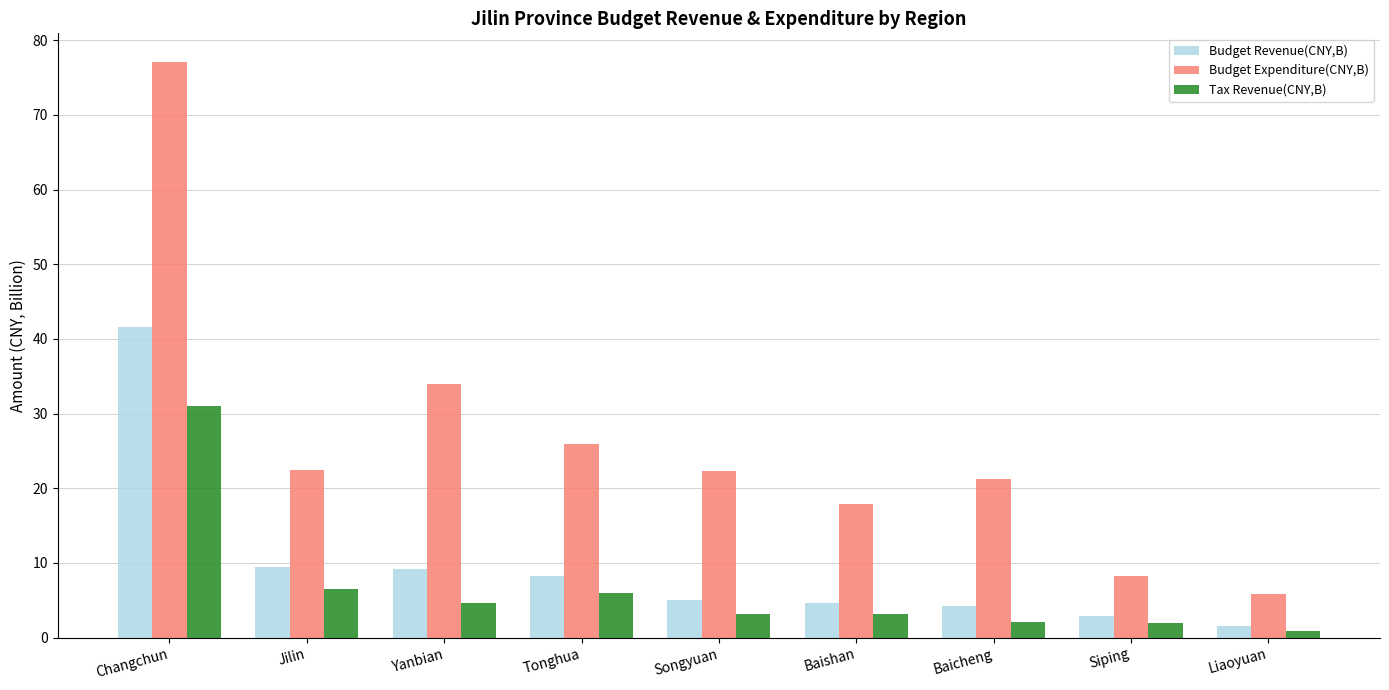

How many bars are there in each group?

3